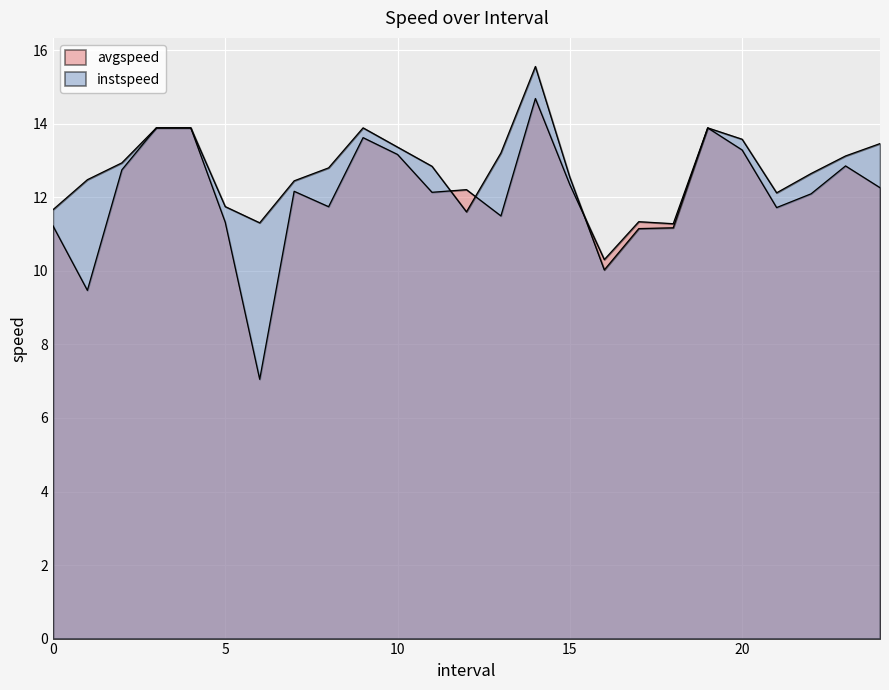

The avgspeed series shows 15.9 at 8.0. True or false?

False